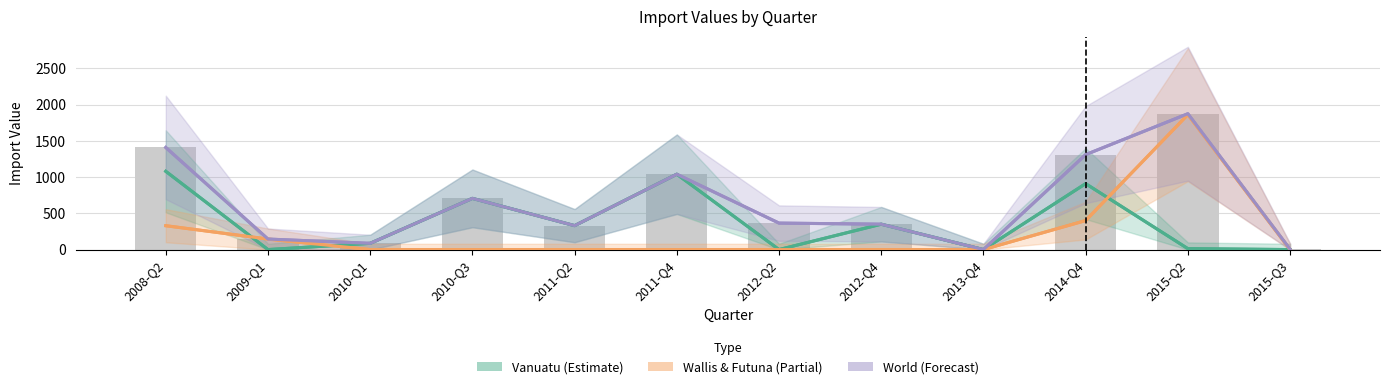

The World series shows 145 at 2009-Q1. True or false?

True